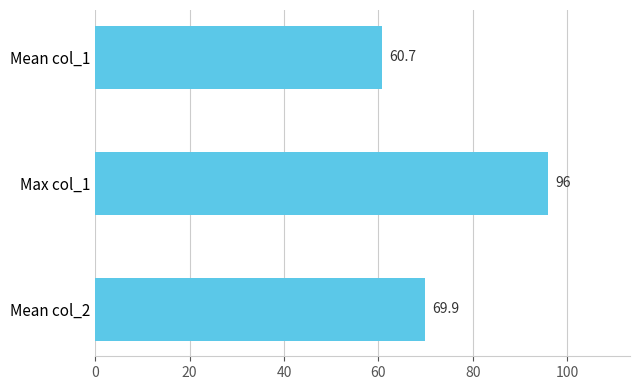

What is the smallest value displayed?

60.7